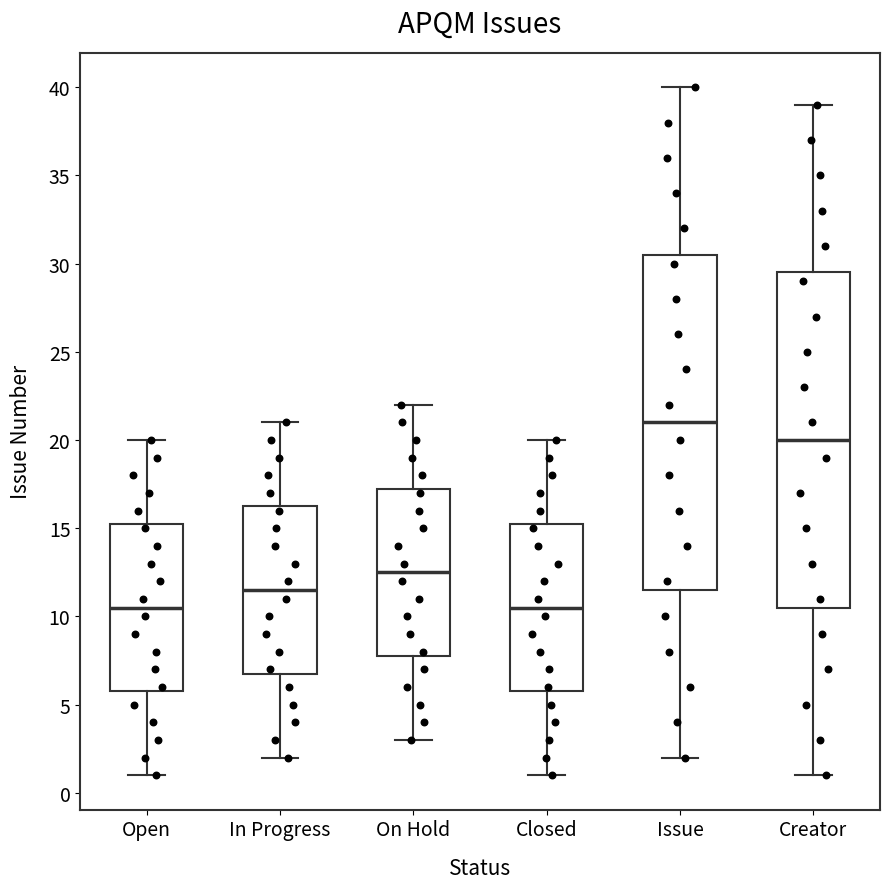

Reading left to right, transcribe this box plot: for each box, give where its median line is, the range the box spans, and where its two whiskers end, as read against the y-axis. The values are not printed on the chart, so give them approximately, as read against the axis.

Open: median 10.5, box 6.0 to 15.5, whiskers 1.0 to 20.0
In Progress: median 11.5, box 7.0 to 16.5, whiskers 2.0 to 21.0
On Hold: median 12.5, box 8.0 to 17.5, whiskers 3.0 to 22.0
Closed: median 10.5, box 6.0 to 15.5, whiskers 1.0 to 20.0
Issue: median 21.0, box 11.5 to 30.5, whiskers 2.0 to 40.0
Creator: median 20.0, box 10.5 to 29.5, whiskers 1.0 to 39.0